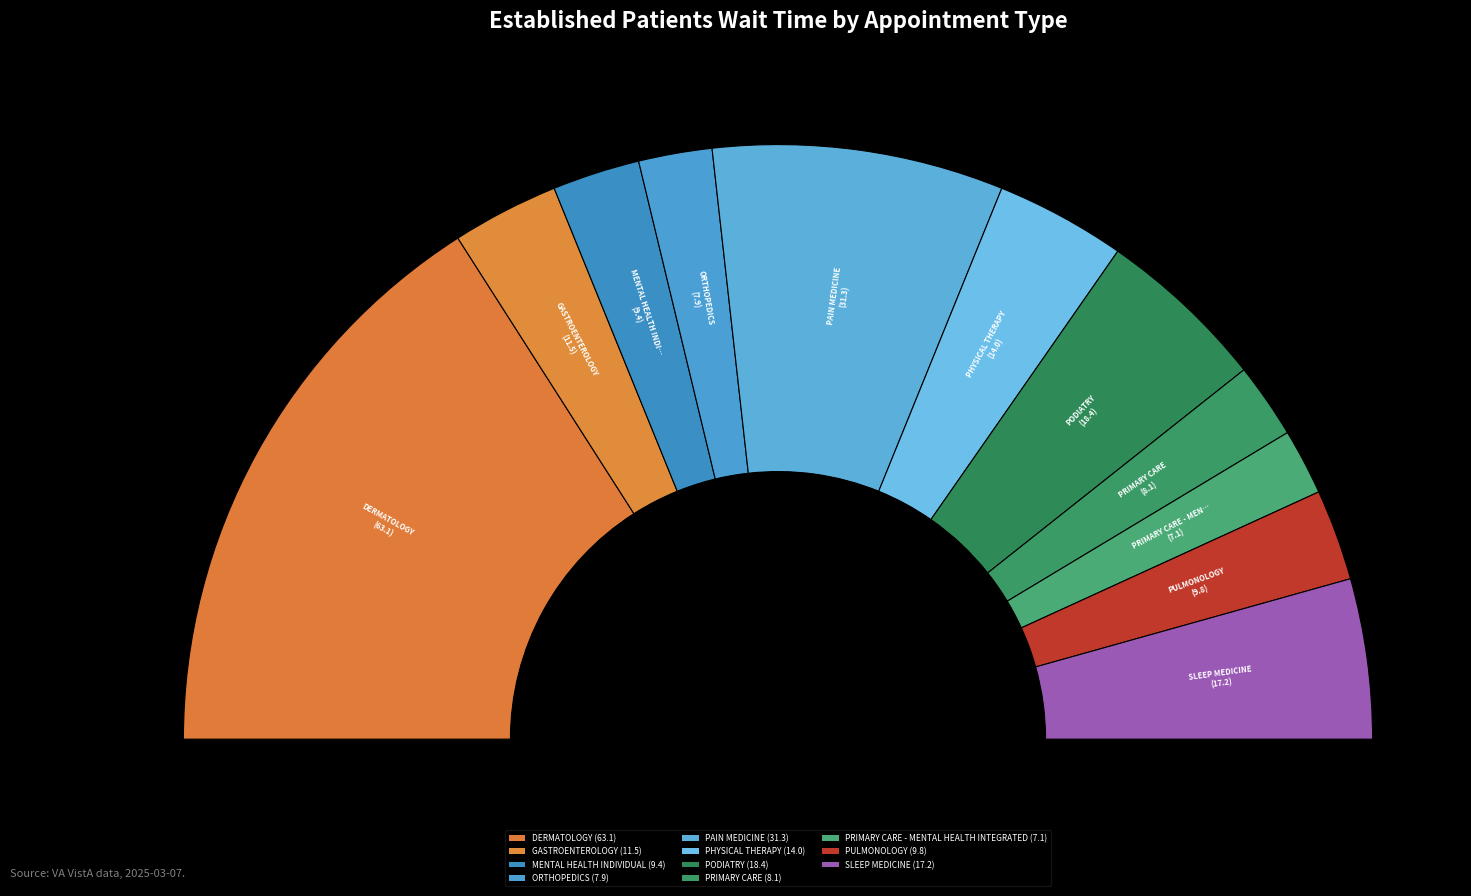

To the nearest percent, what is the average slice percentage?

9%